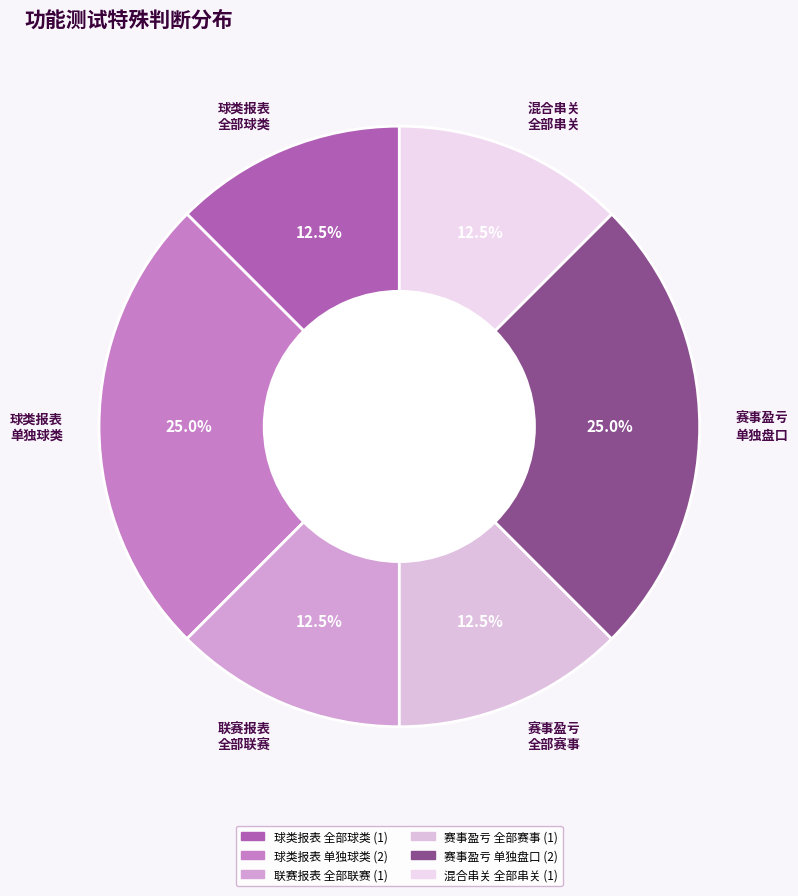

Does any single category account for the majority?

No